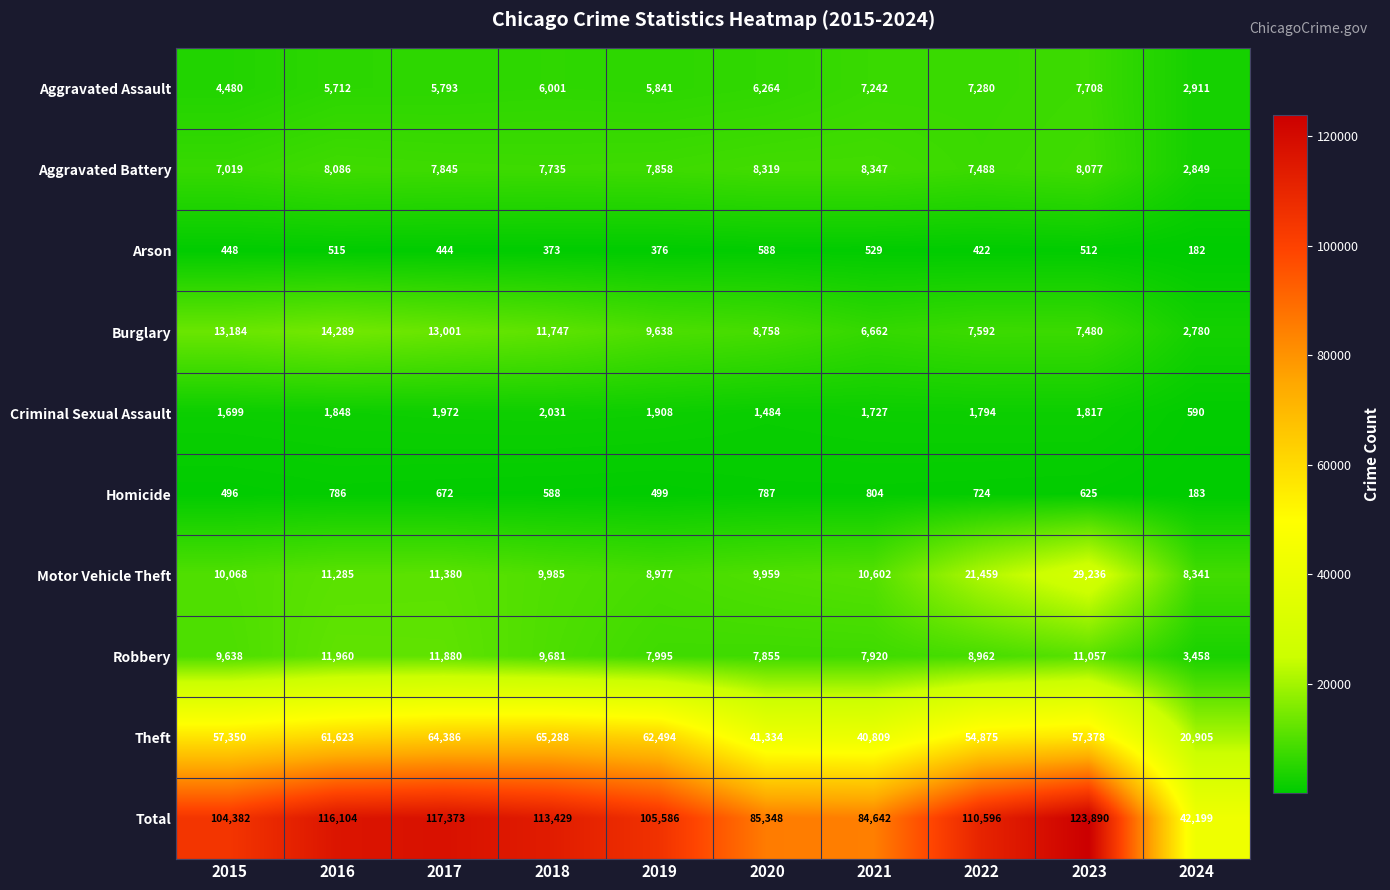

What is the spread (max minus min) of values at 2018?

113056